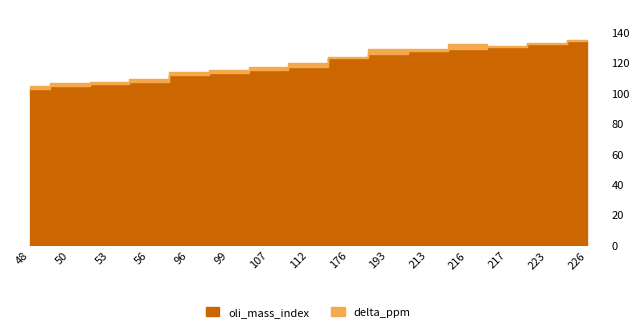

List the series in order of their peak value, highest first.

delta_ppm, oli_mass_index